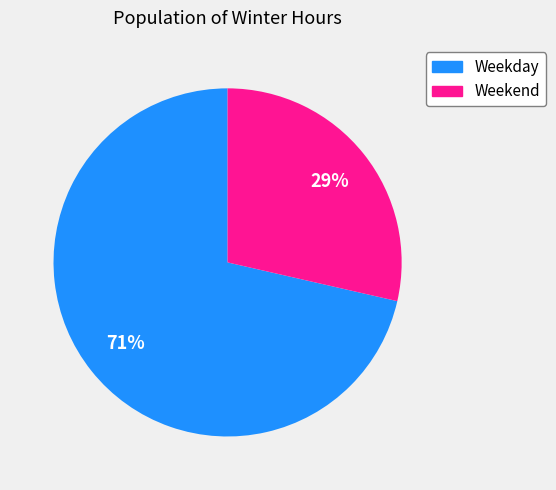

What is the ratio of the value at Weekend to the value at Weekday?

0.4